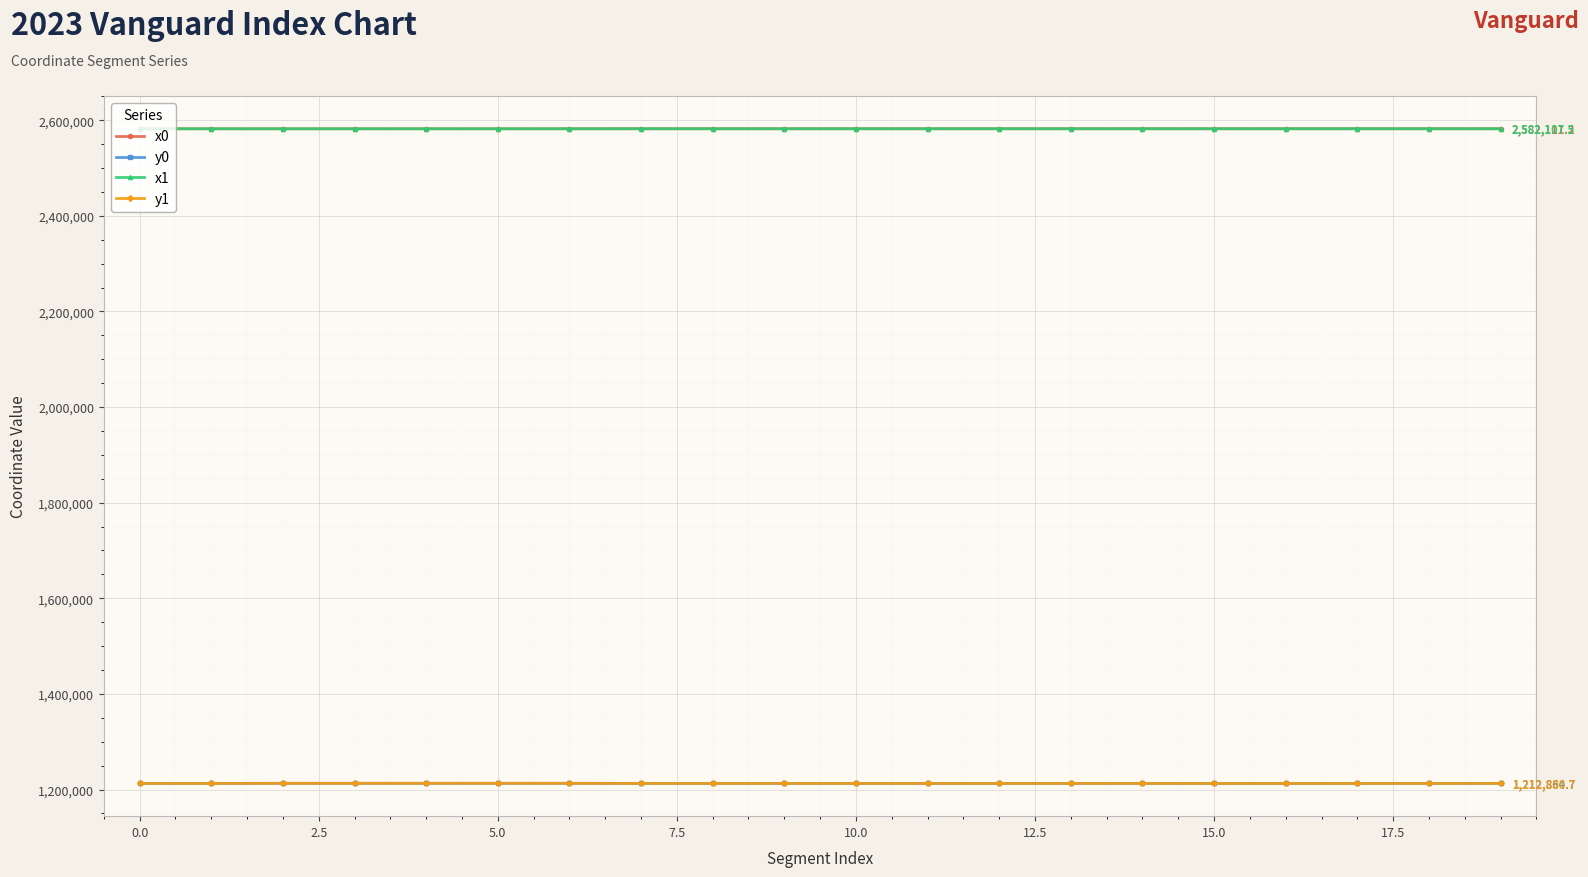

True or false: y0 and x0 intersect in this chart.

False